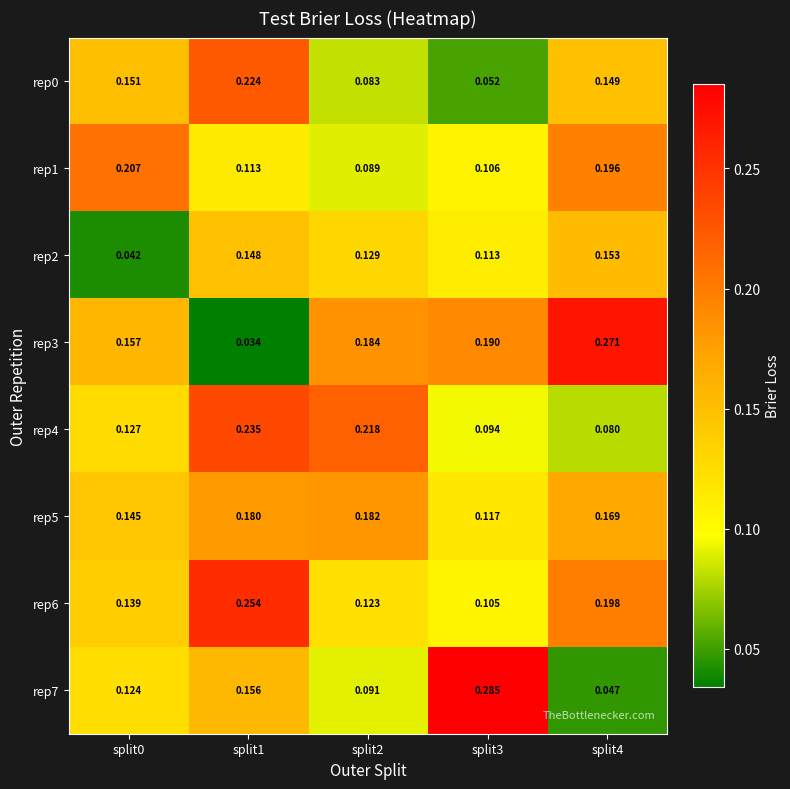

How many series are shown in this chart?

8